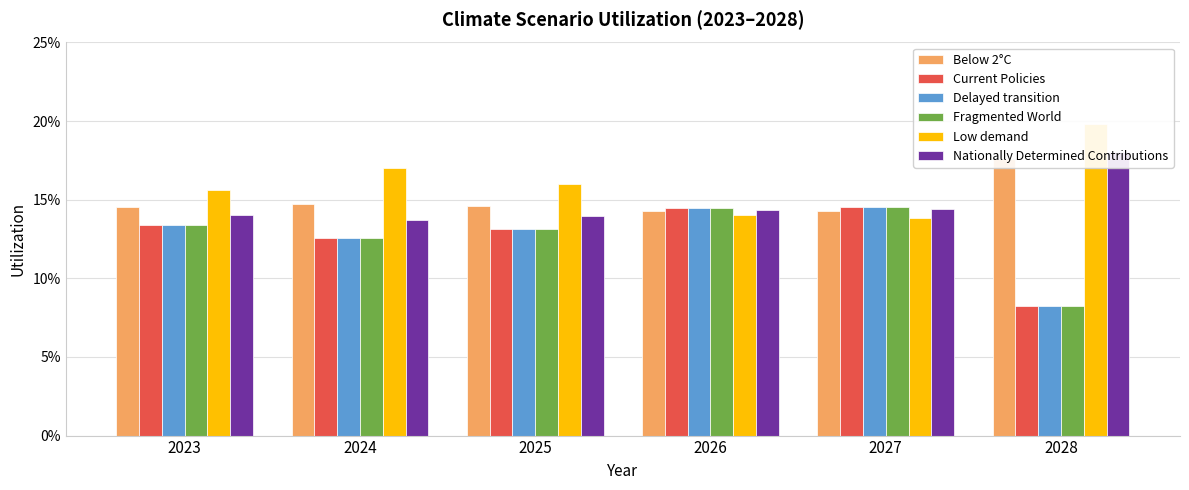

The value of Low demand at 2025 is 0.1. True or false?

False